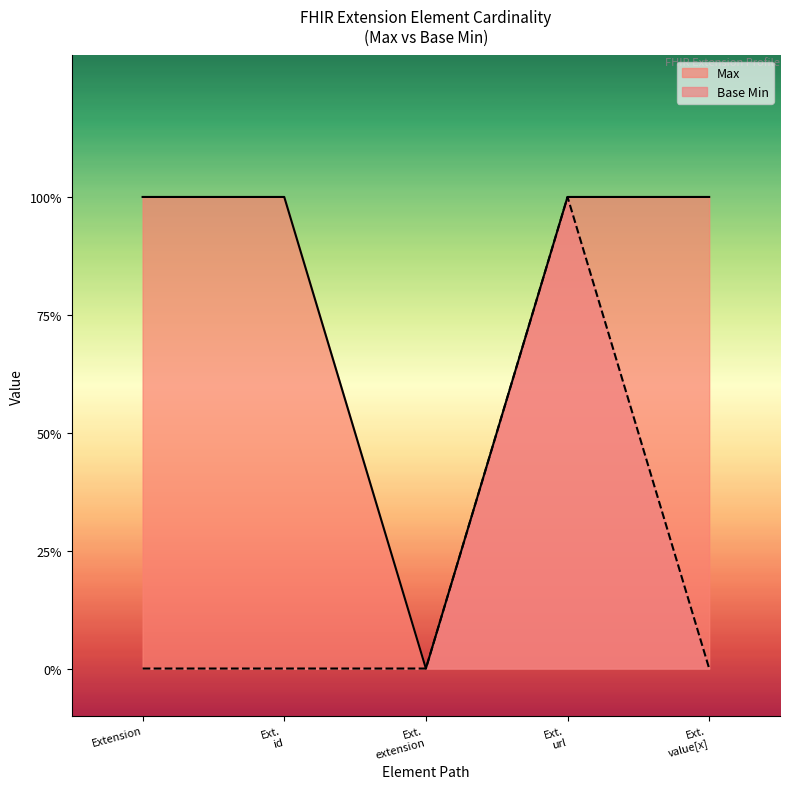

True or false: Base Min and Max intersect in this chart.

False